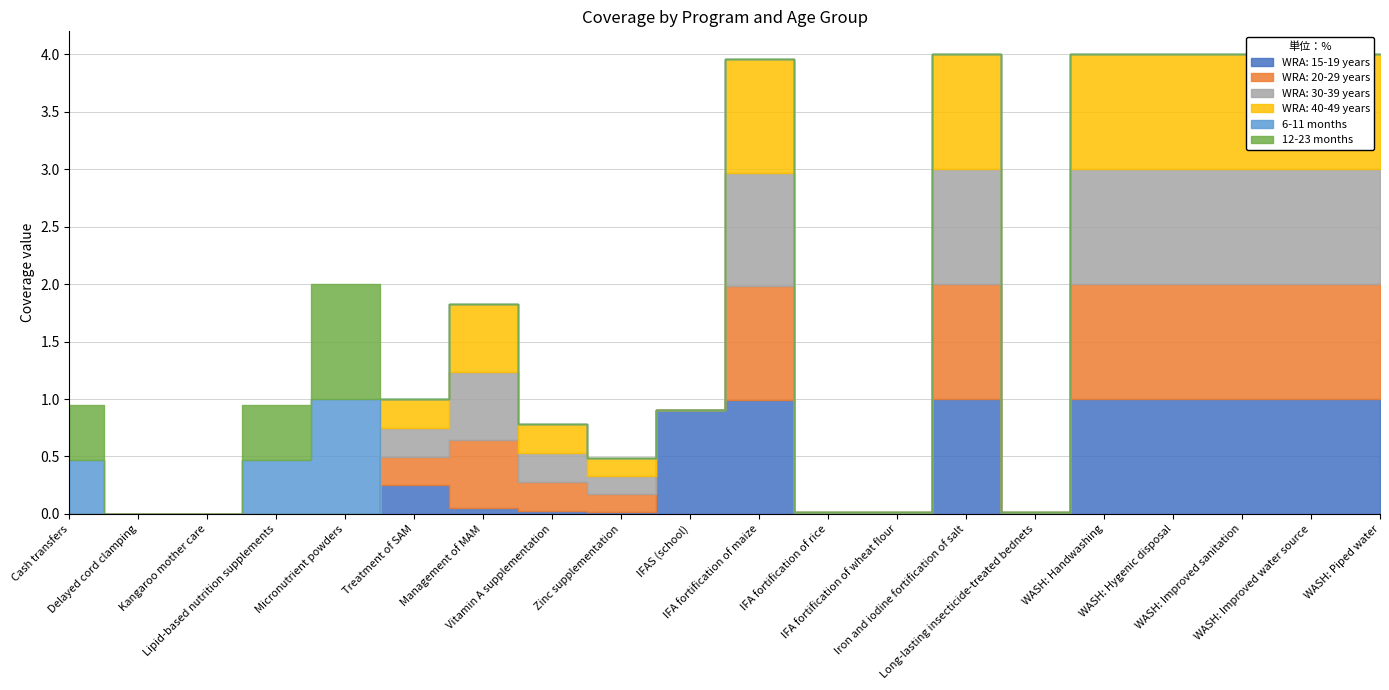

Which series has the widest spread of values?

WRA: 15-19 years